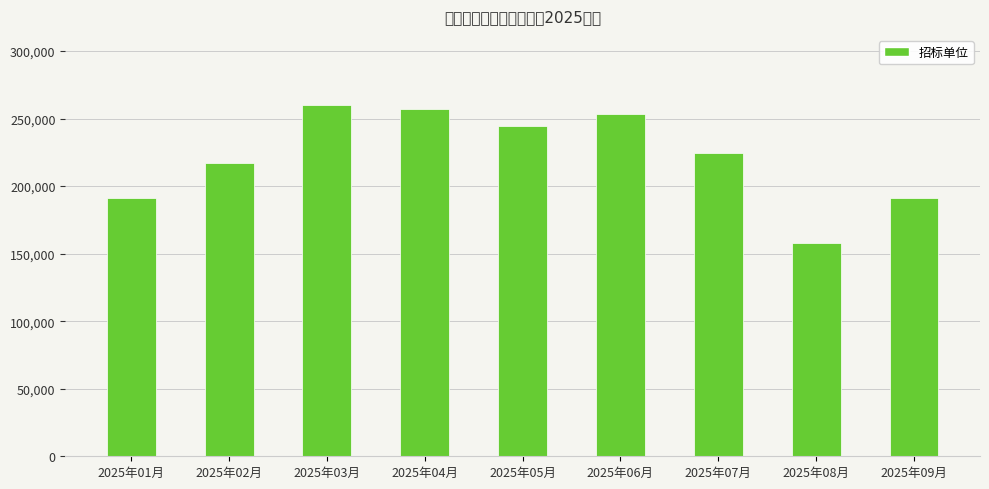

What is the label of the 3rd bar from the left?

2025年03月